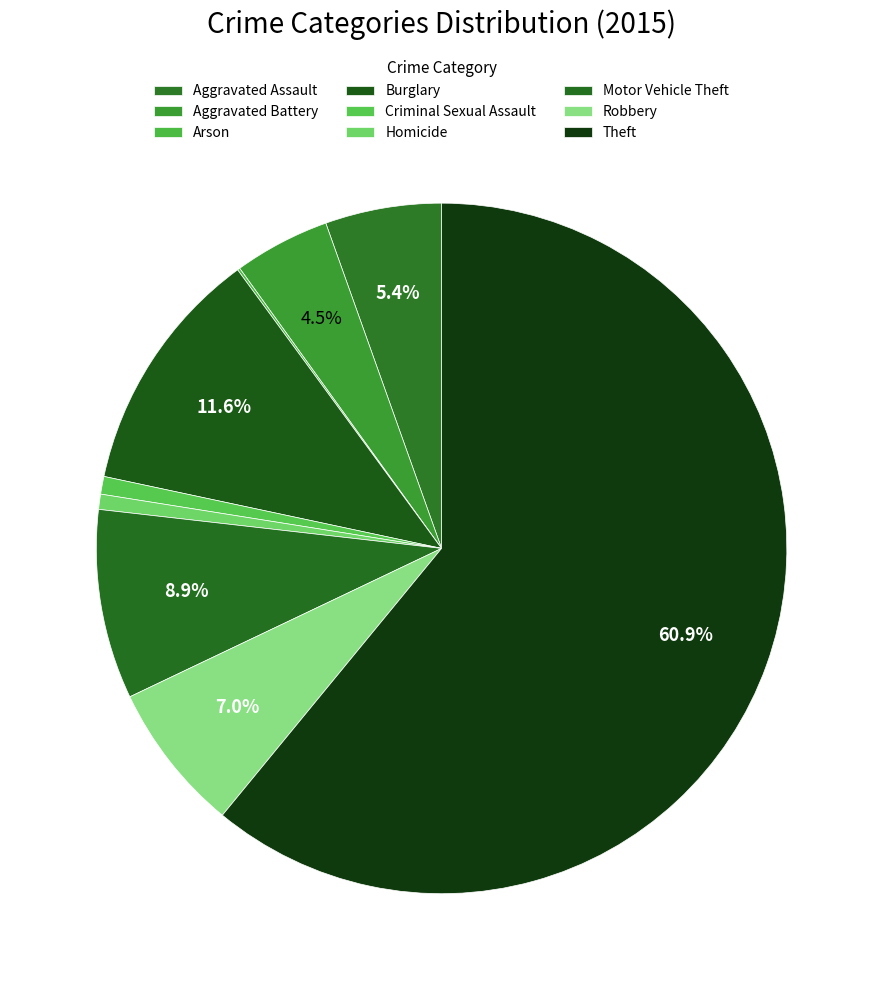

What percentage is the Motor Vehicle Theft slice, to the nearest percent?

9%